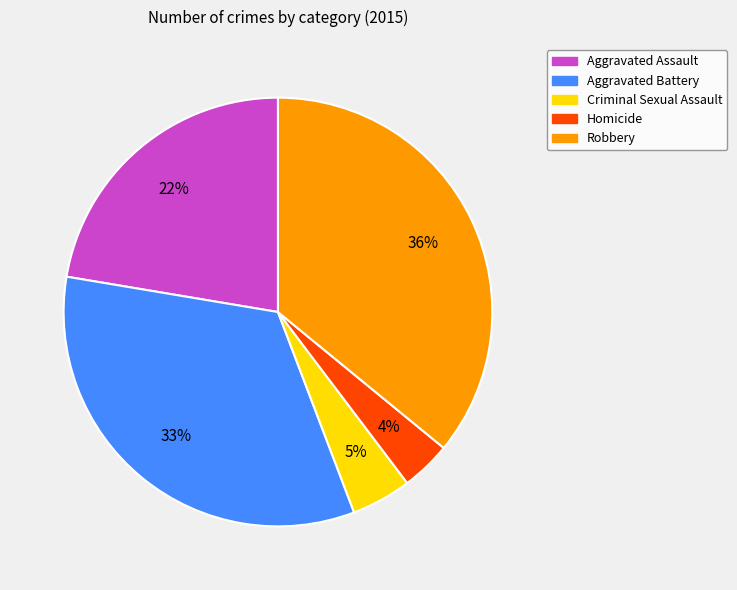

Is it true that Aggravated Battery is 44% of the pie?

False